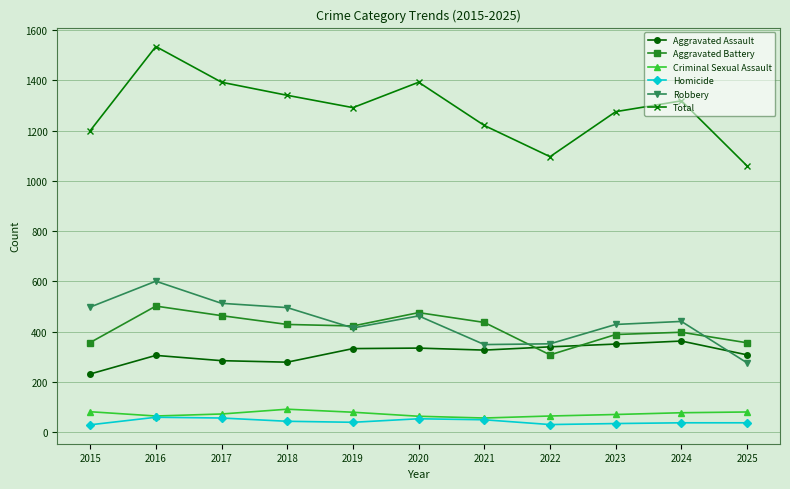

What is the total value across all series at 2017?

2784